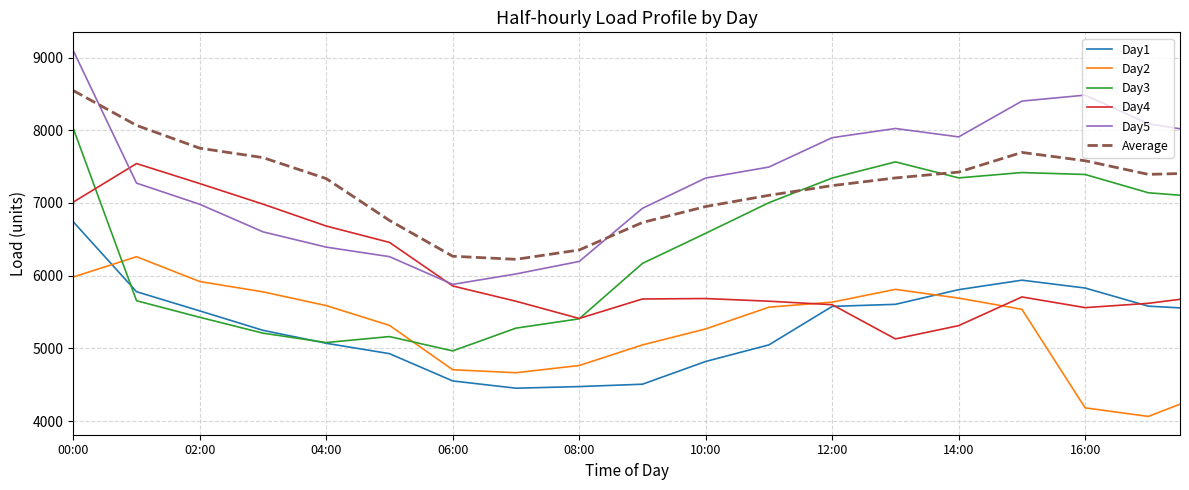

Which series has the widest spread of values?

Day5